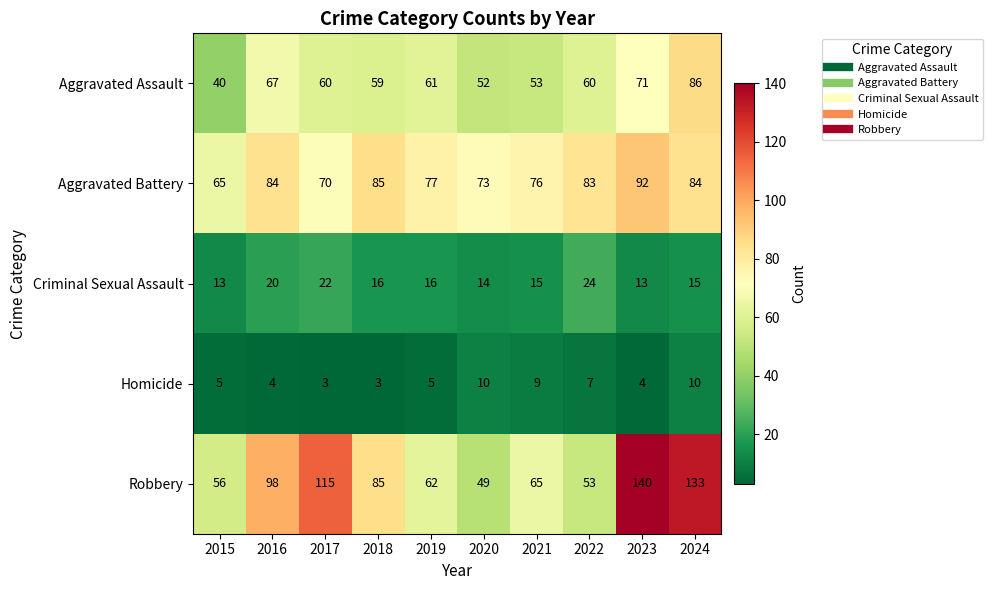

The Robbery series shows 56 at 2015. True or false?

True